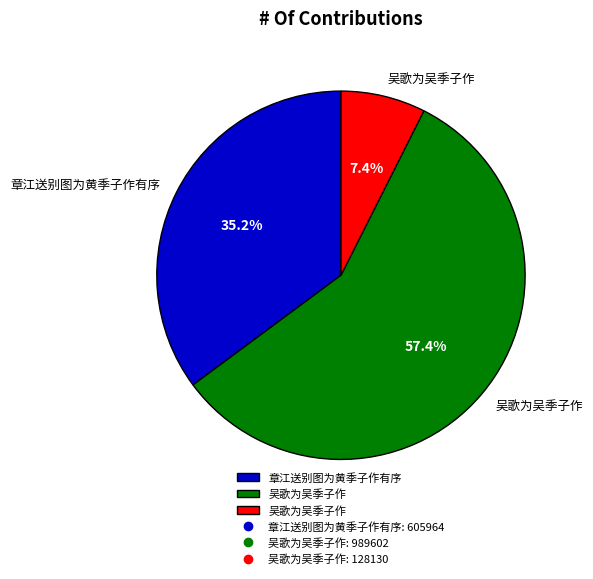

Does any single category account for the majority?

Yes